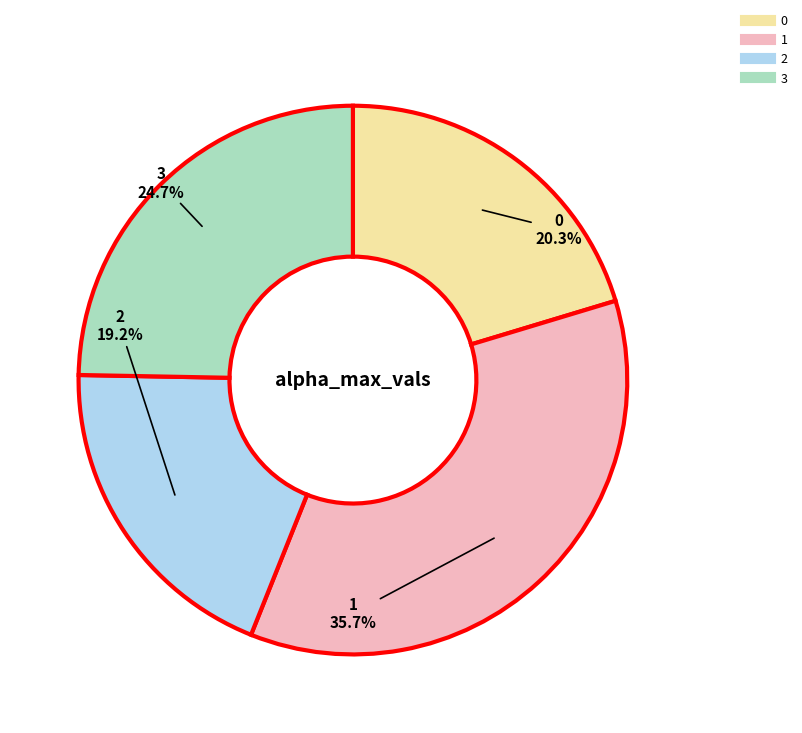

Which has a higher value, 2 or 1?

1